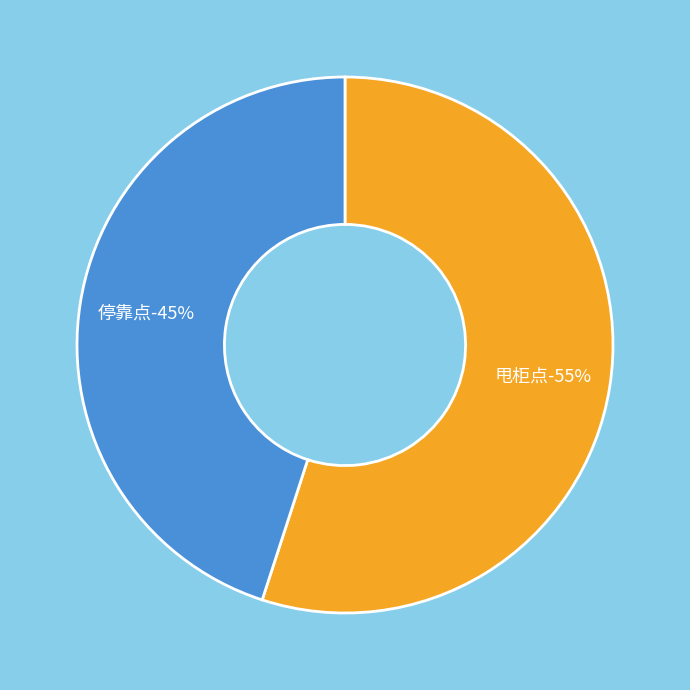

Which slice is the largest?

甩柜点